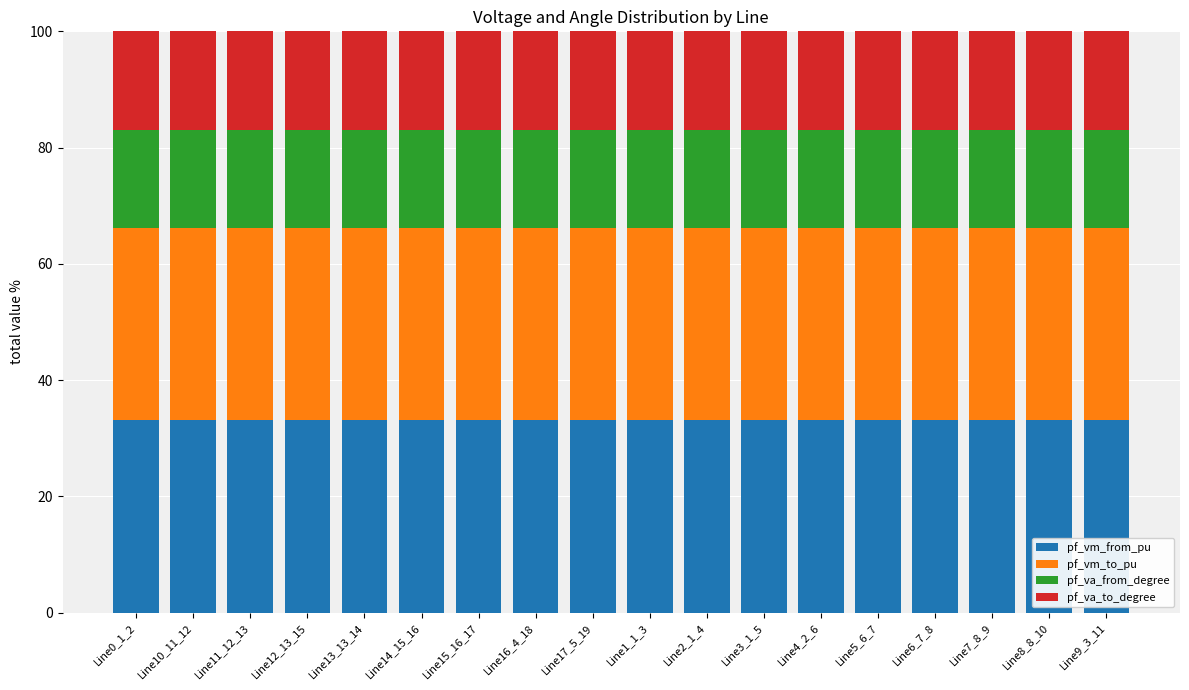

How many categories are shown in the chart?

18